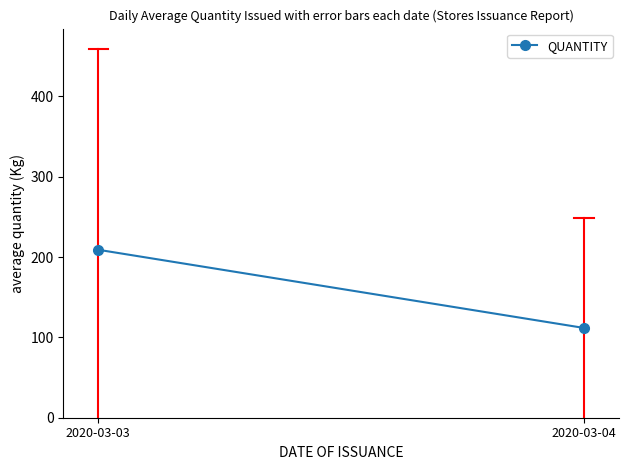

Between 2020-03-03 and 2020-03-04, which is larger?

2020-03-03